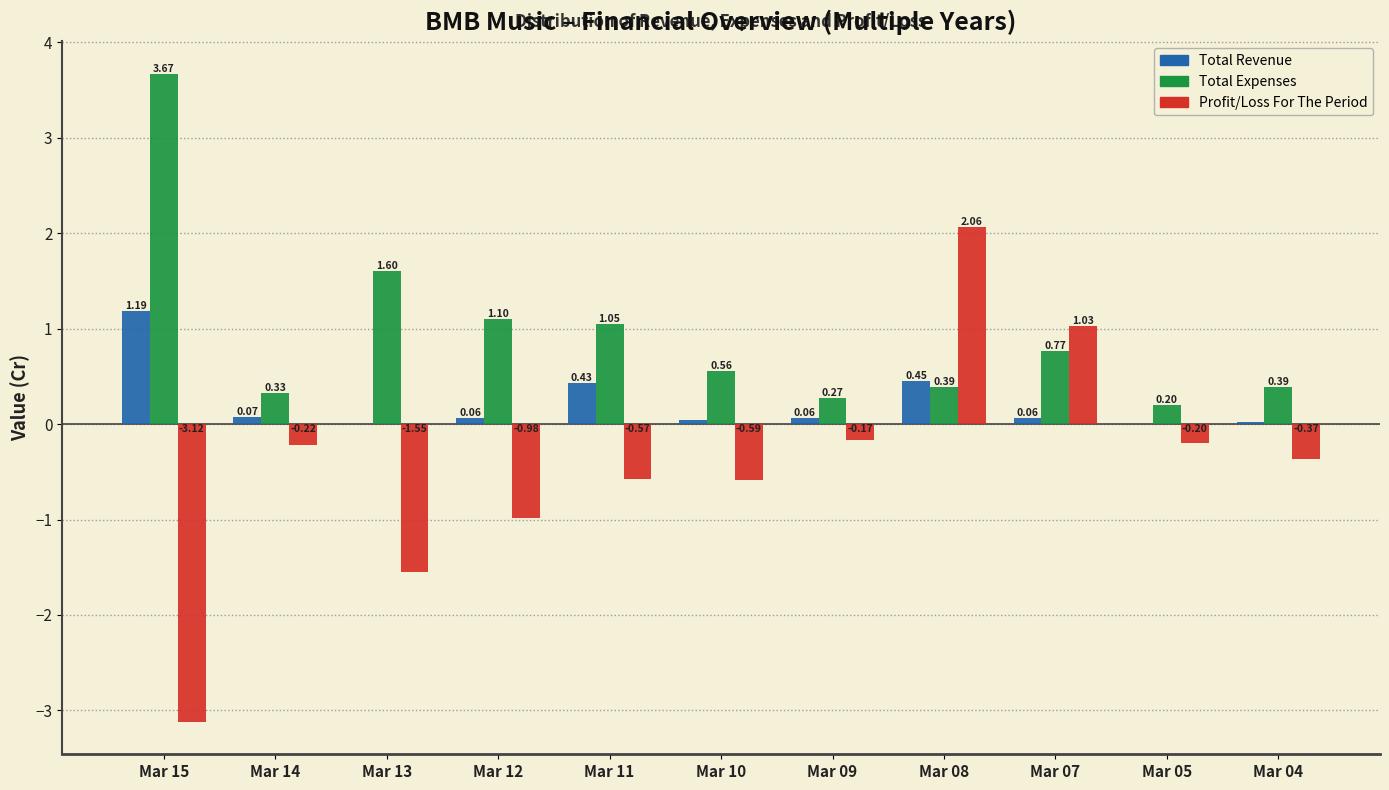

What is the sum of all Profit/Loss For The Period values?

-4.7